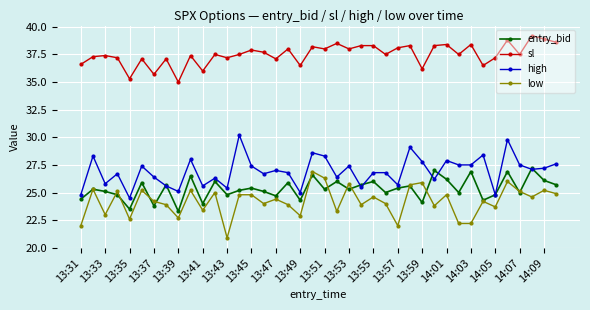

How many distinct data groups are displayed?

4